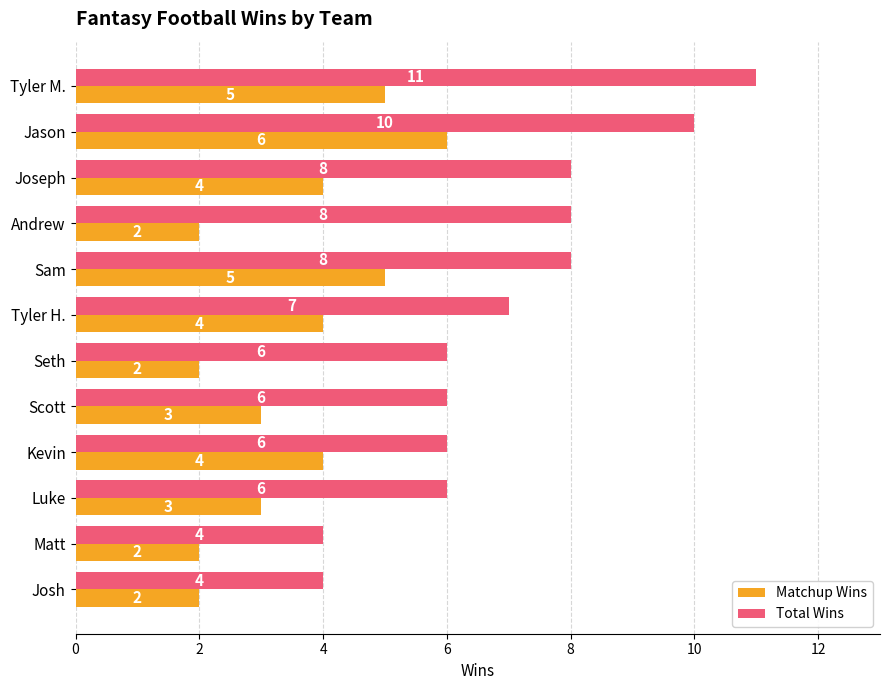

Where is Total Wins nearest to the value 7?

Tyler H.